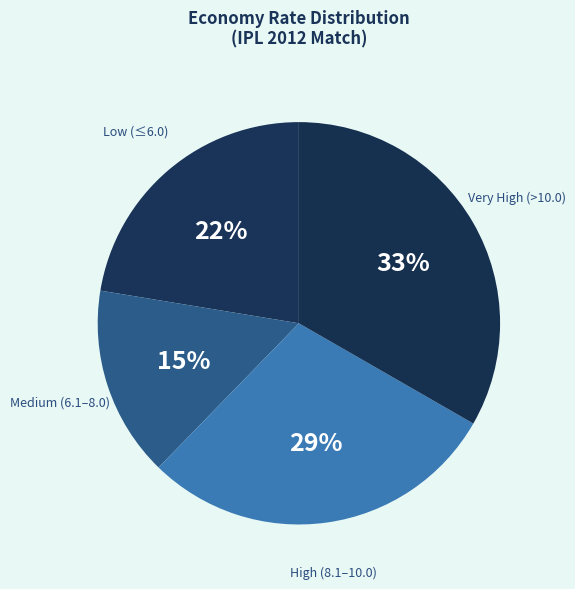

What percentage is the Medium (6.1–8.0) slice, to the nearest percent?

15%